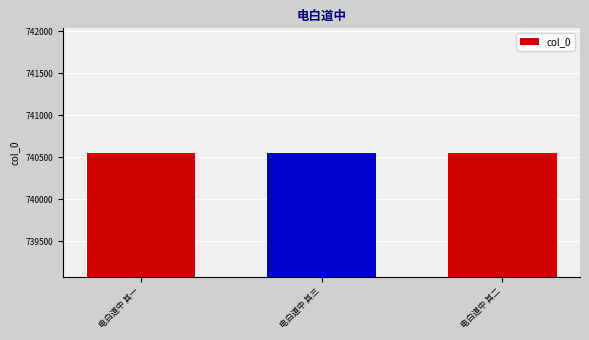

Count the values in the range 740552 to 740554.

3